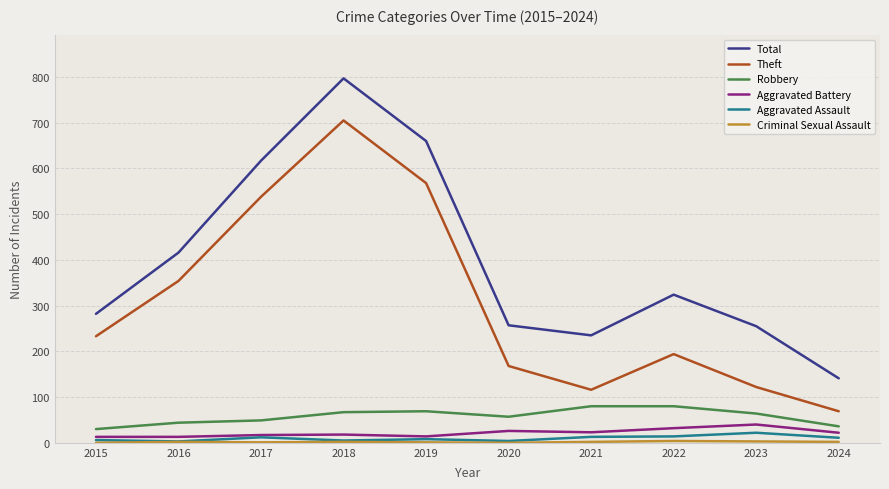

True or false: Robbery and Aggravated Assault intersect in this chart.

False